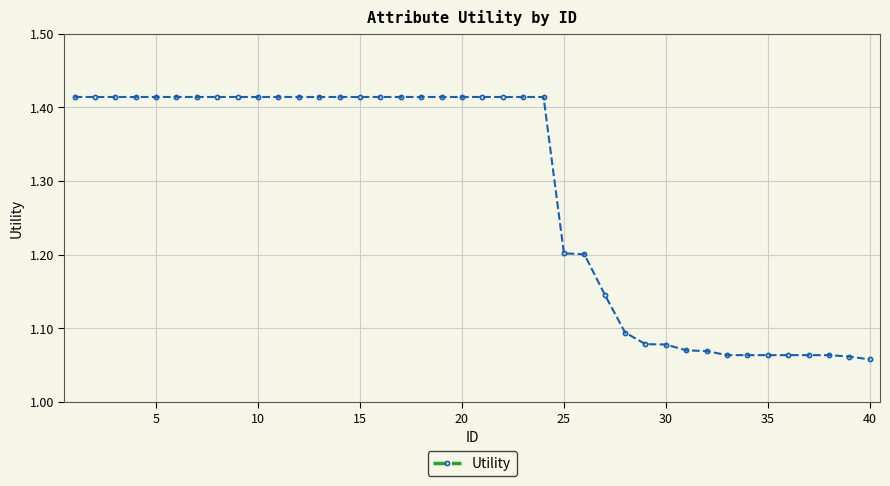

Count the values in the range 1 to 2.

40